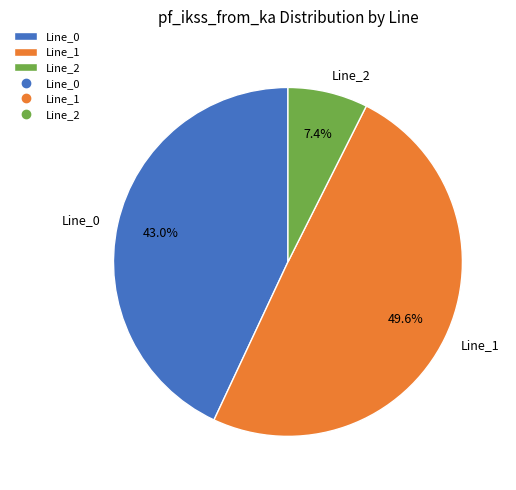

Between Line_1 and Line_0, which is larger?

Line_1